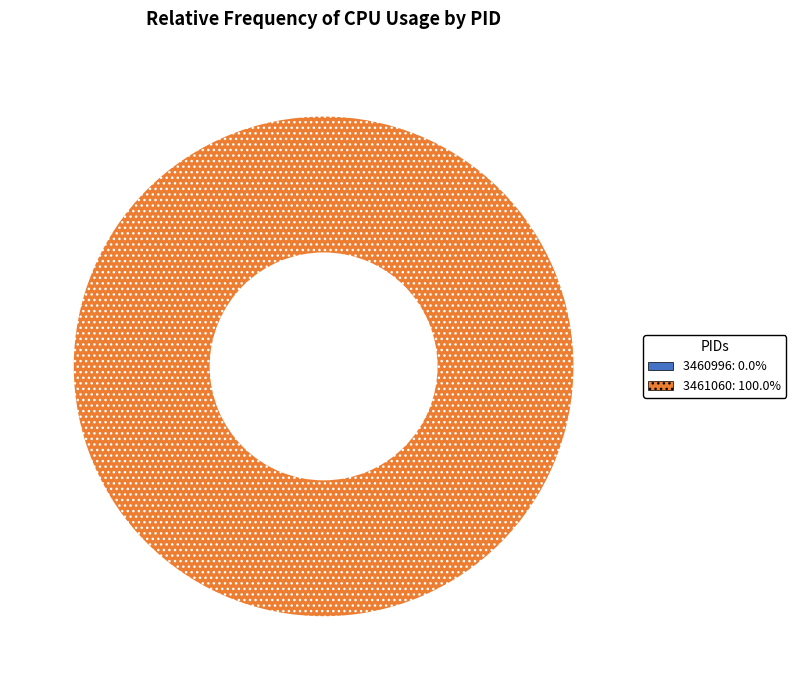

Combined, do 3460996 and 3461060 account for over 50%?

Yes